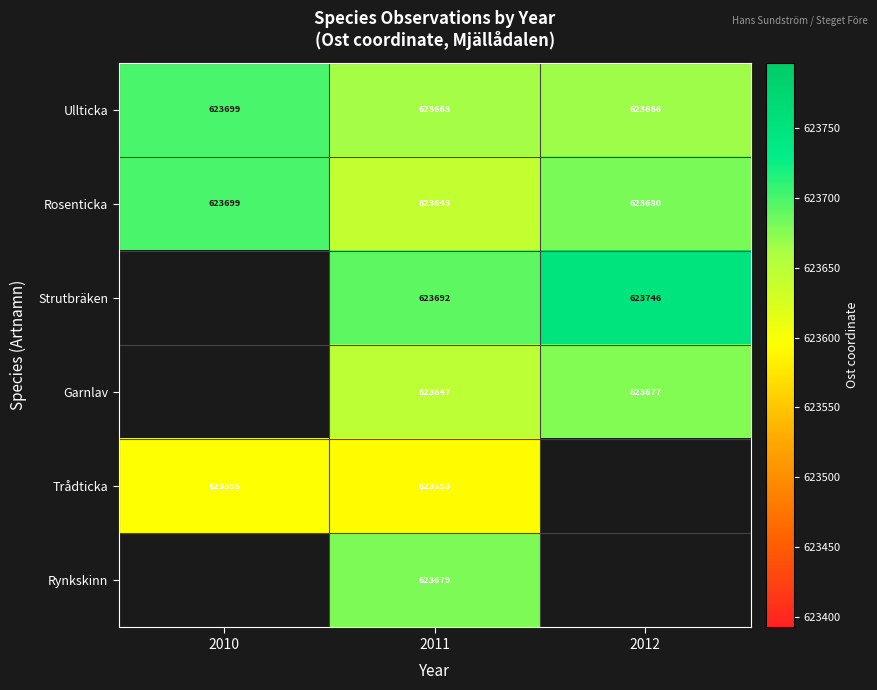

How many distinct data groups are displayed?

6